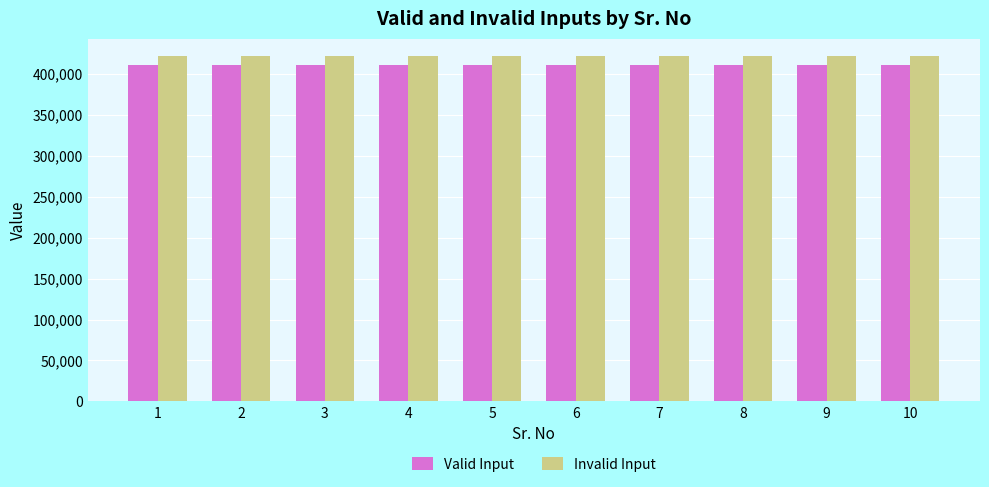

What is the difference between the highest and lowest values at 6?

11000